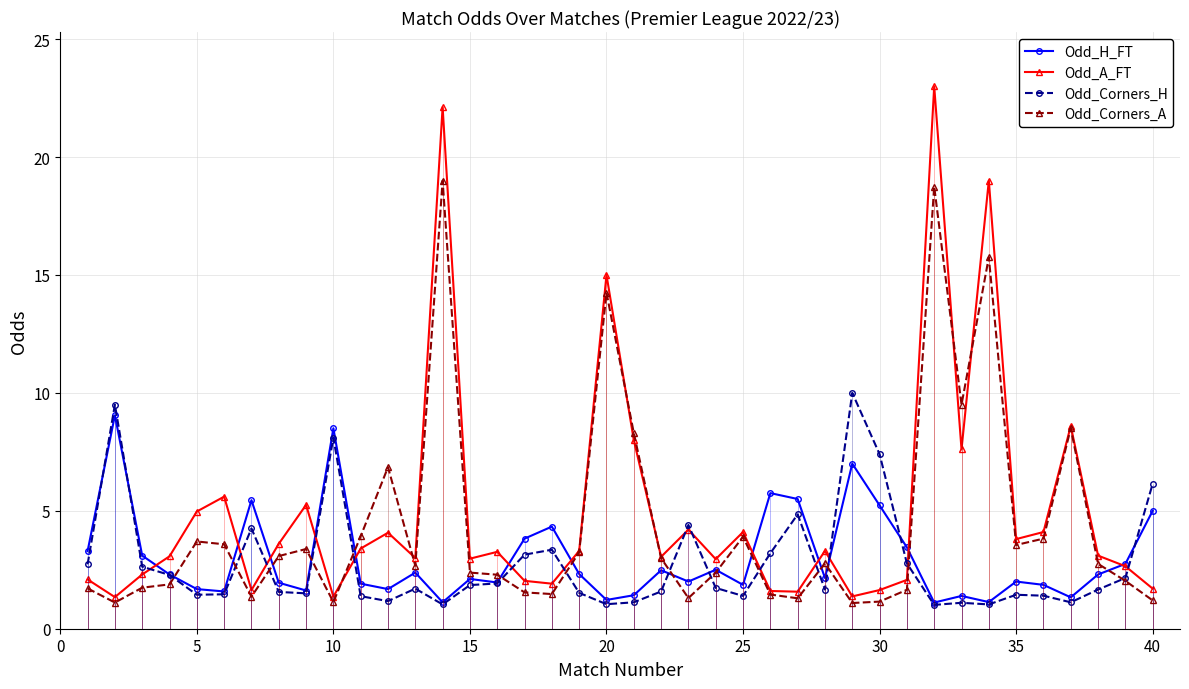

What is the maximum value for Odd_Corners_A?

19.0